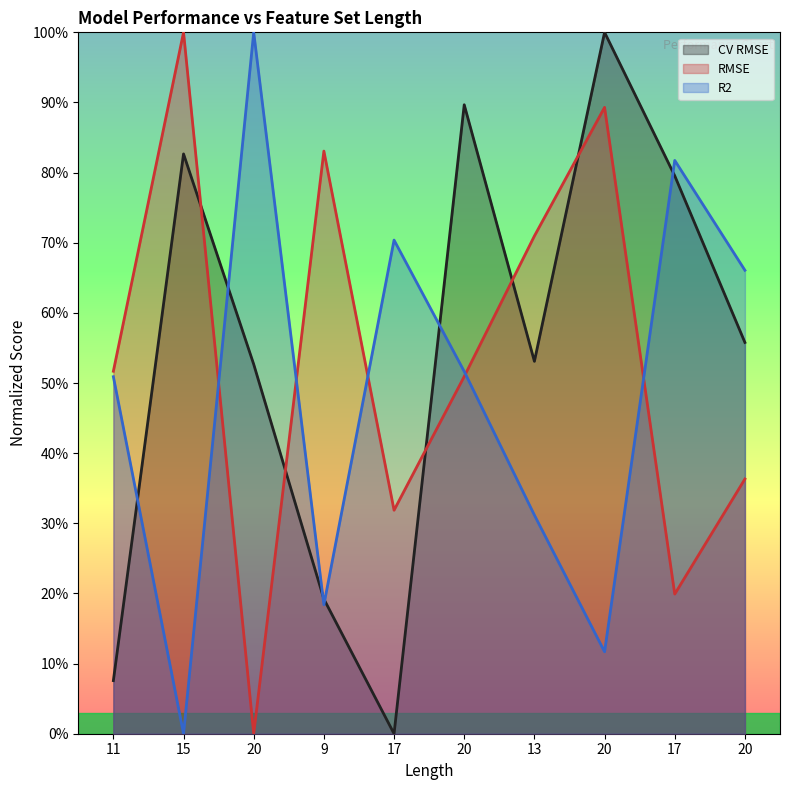

True or false: CV RMSE has more than 1 points higher than both neighbors.

True